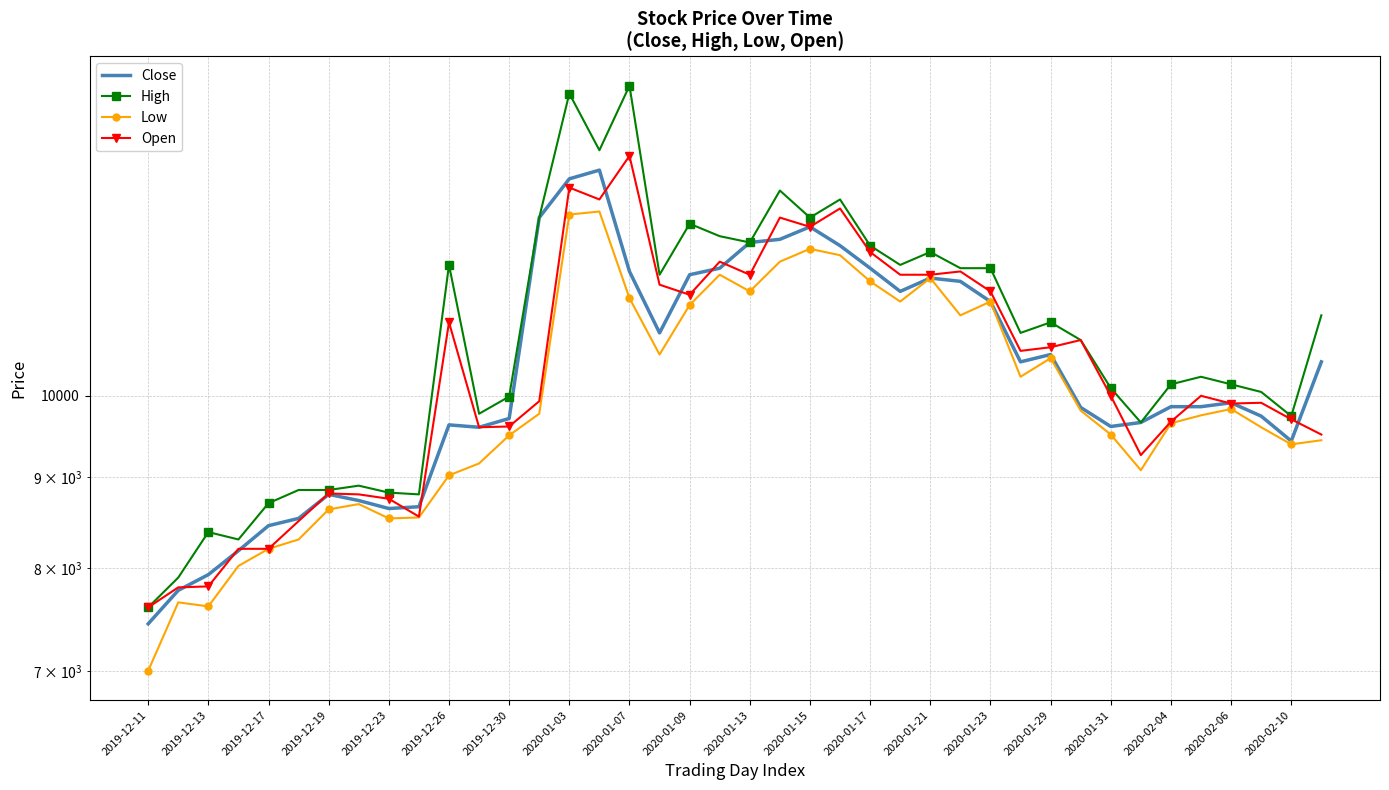

What is the total value across all series at 2020-01-13?

47550